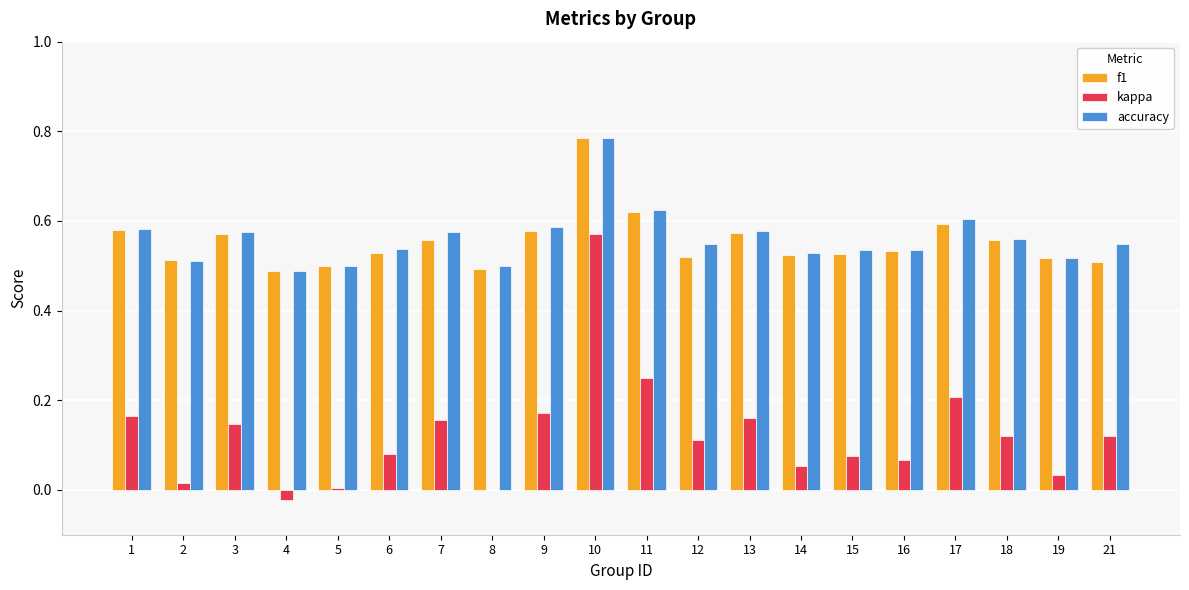

What are all the series names shown in the legend?

f1, kappa, accuracy